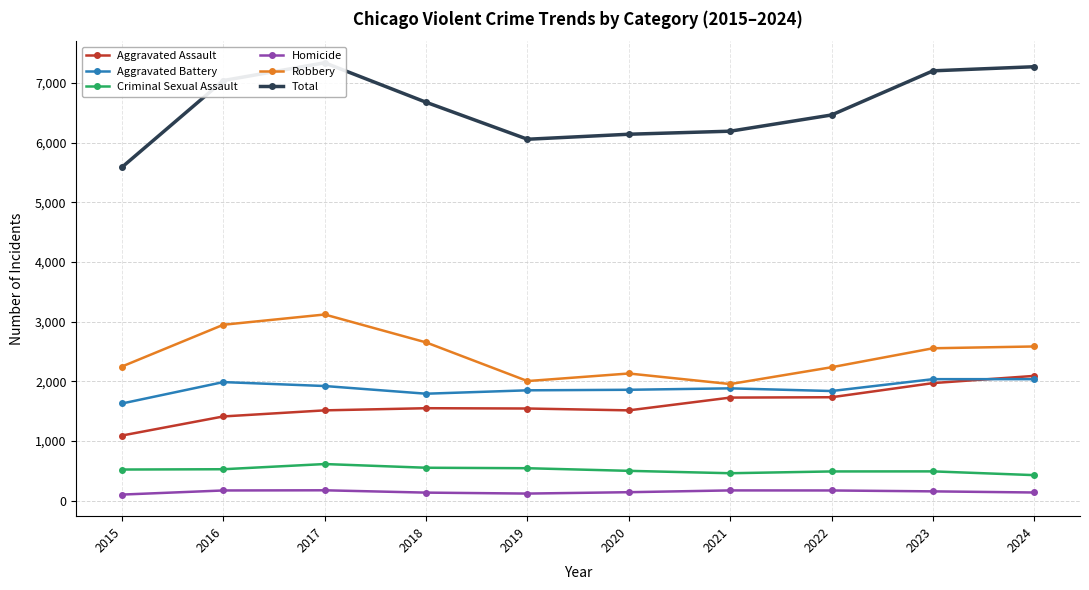

True or false: Total and Homicide intersect in this chart.

False